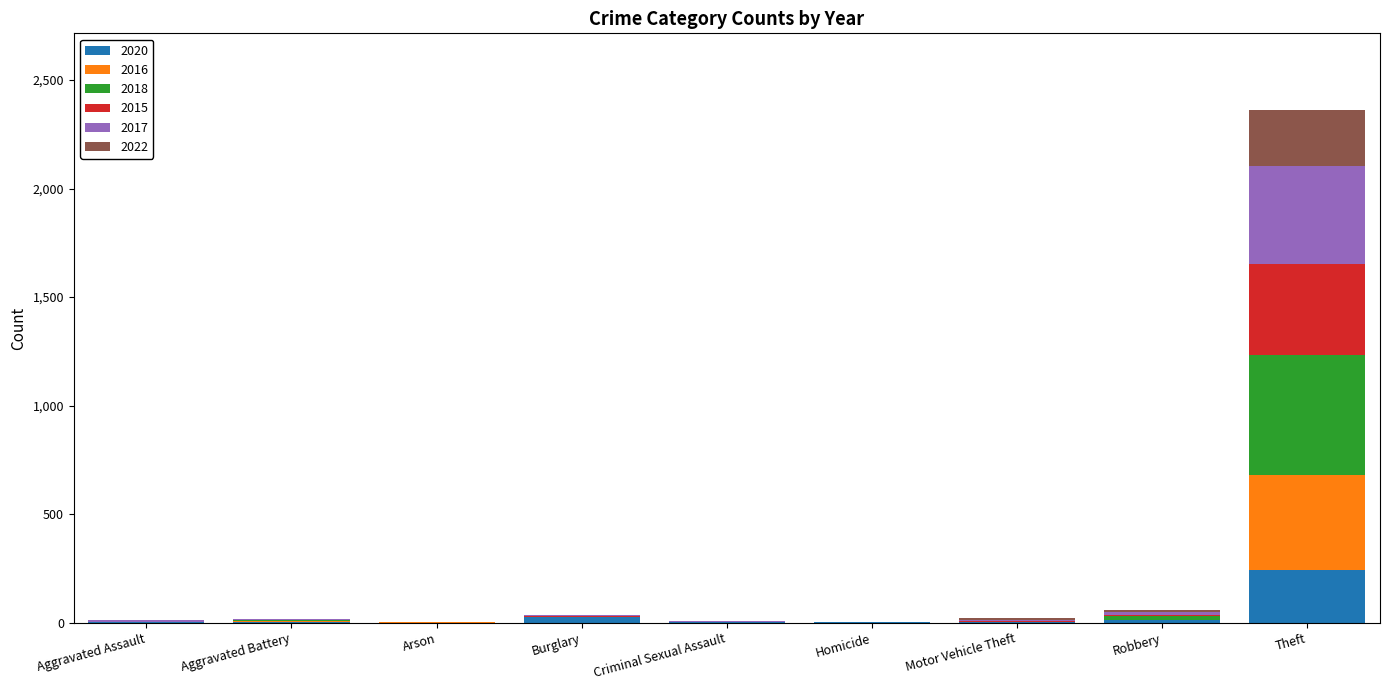

Which category has the highest value in the 2020 series?

Theft